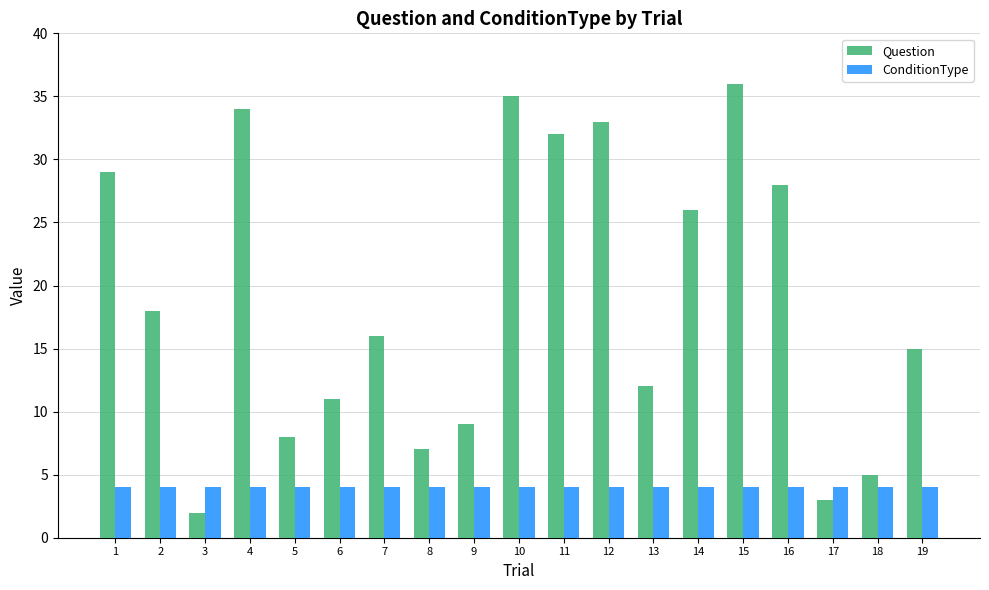

What is the sum of the ConditionType values at 6 and 11?

8